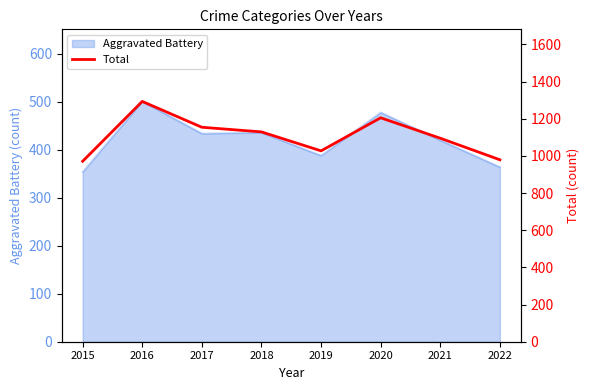

Where is the data nearest to the value 1132?

2018